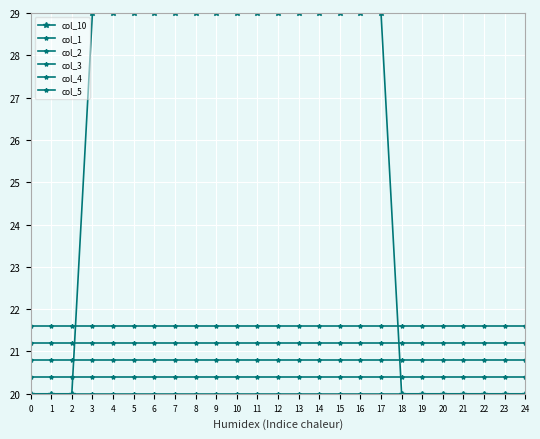

At which category does the chart reach its peak across all series?

3